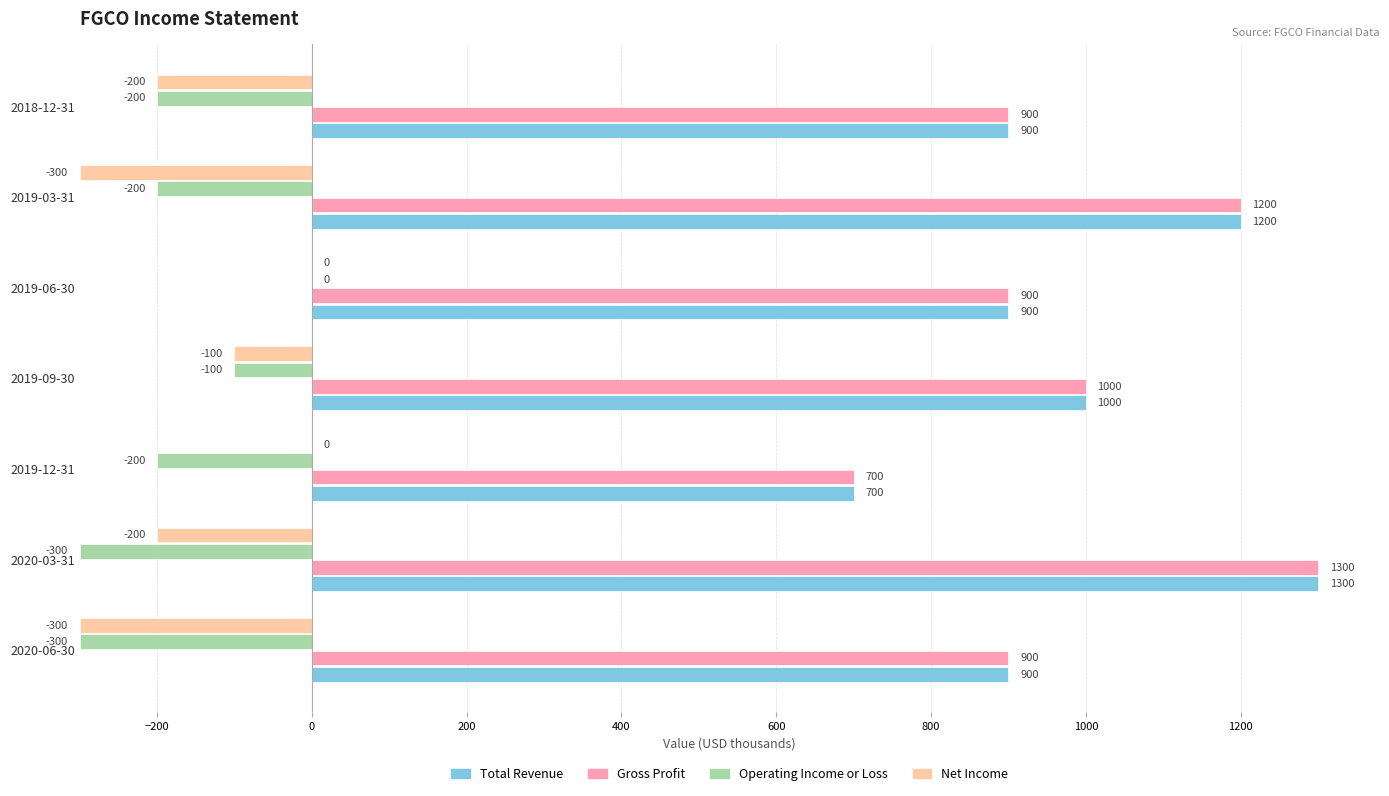

What position from the left is 2018-12-31?

7